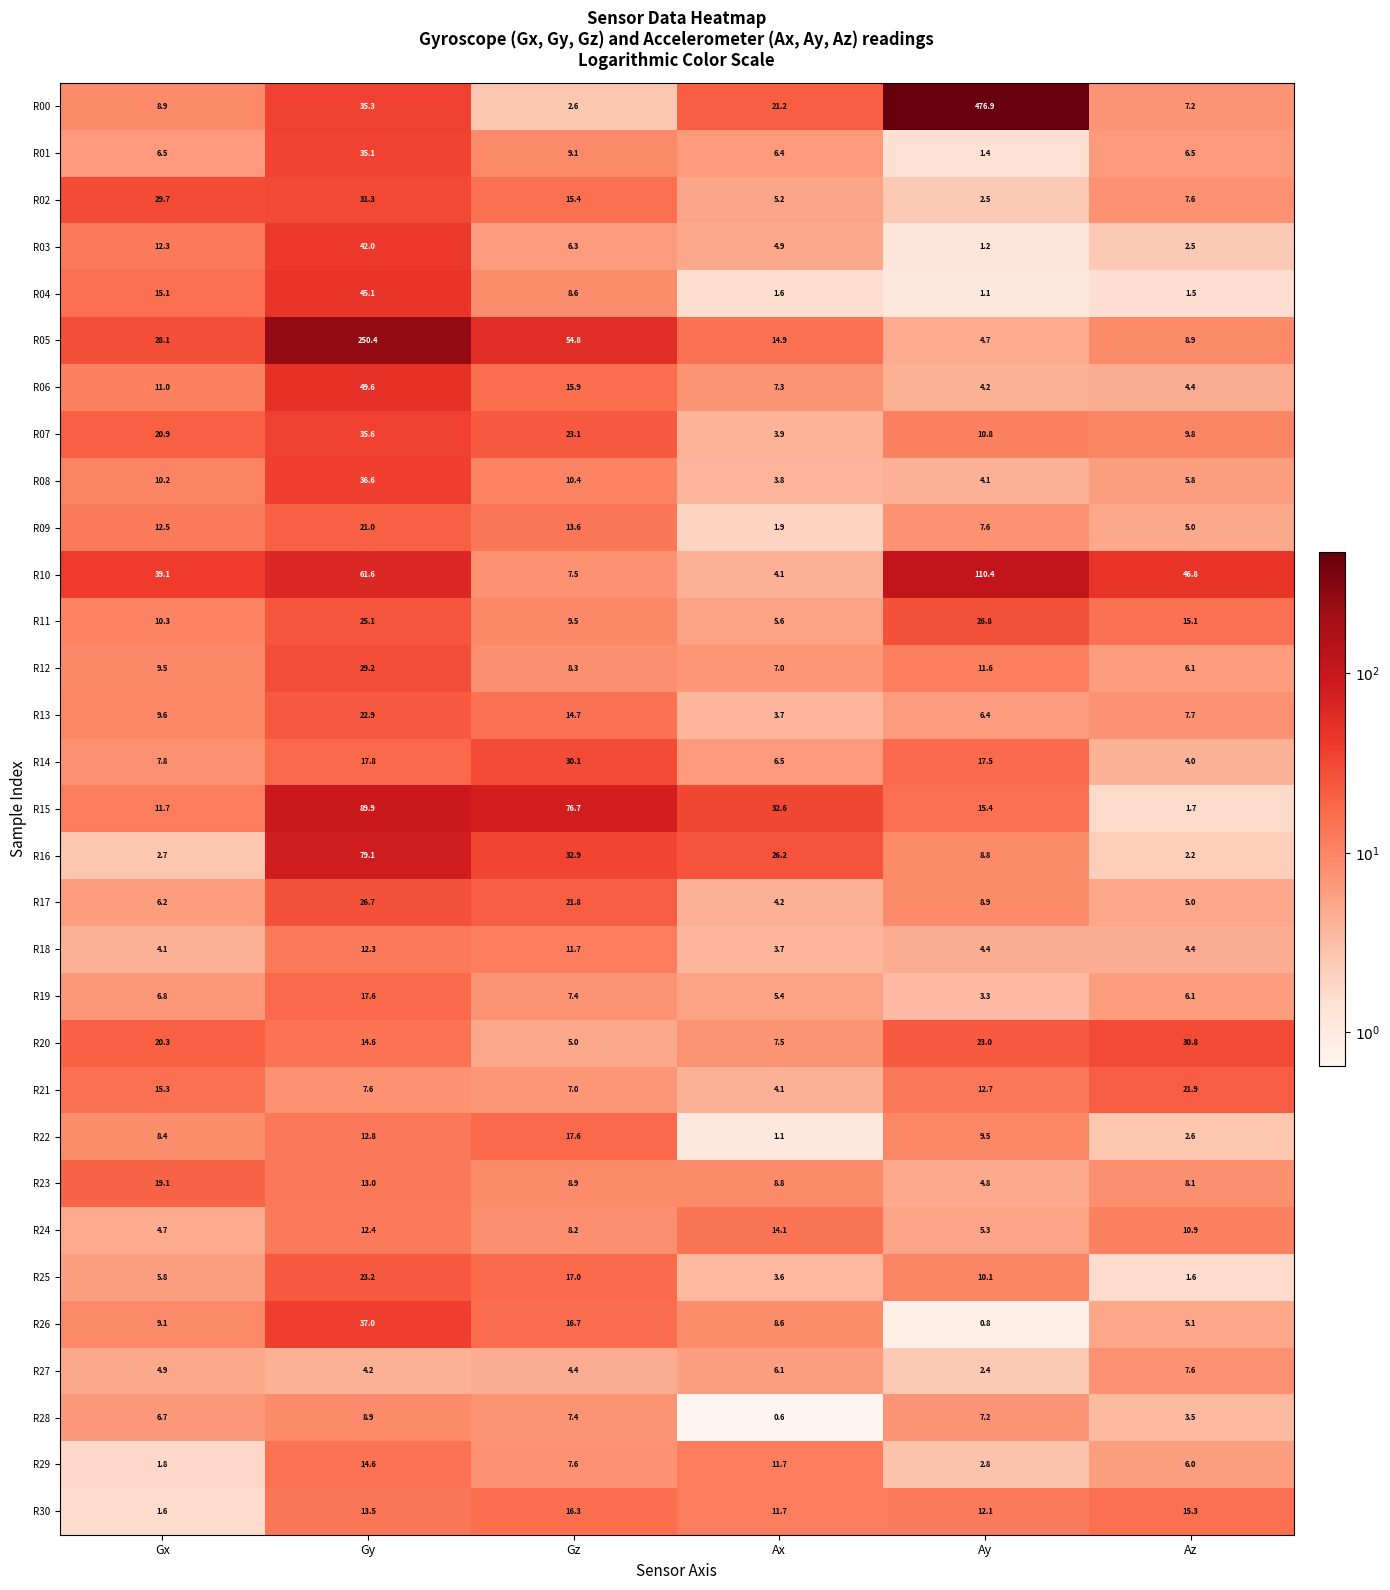

What is the difference between the highest and lowest values at Gx?

37.5